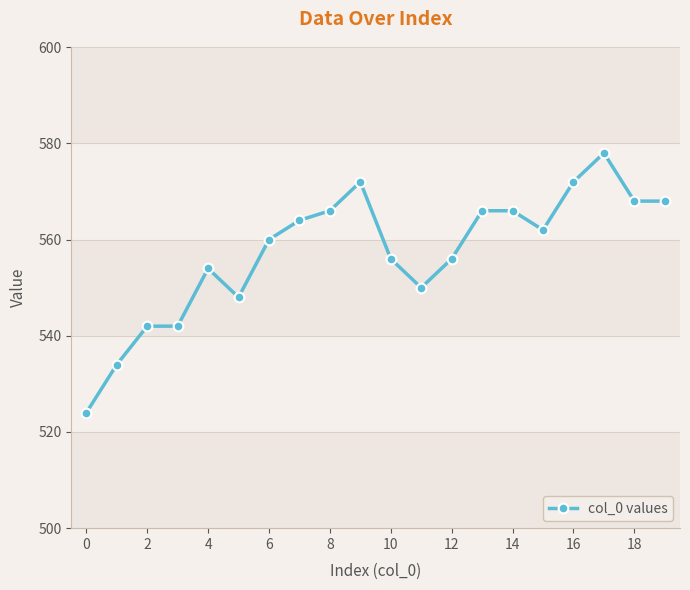

What is the value of the 3rd point from the left?

542